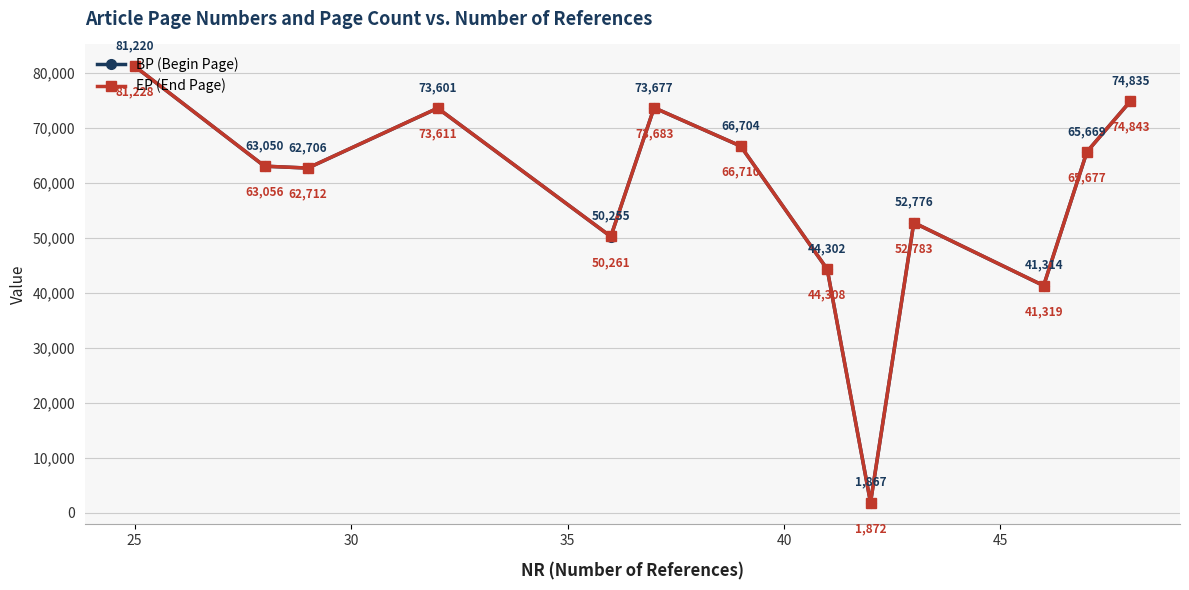

What is the value of the BP (Begin Page) point at the 2nd from the left?

63050